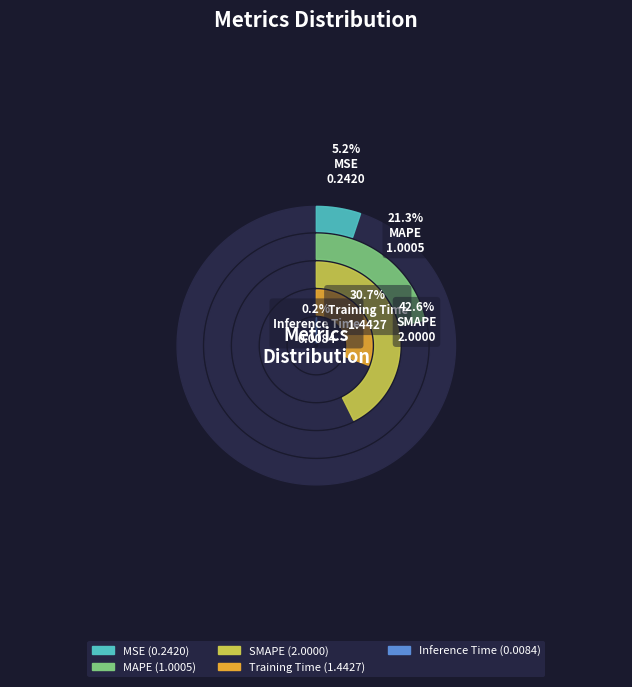

To the nearest percent, what is the combined percentage of MSE and Training Time?

36%